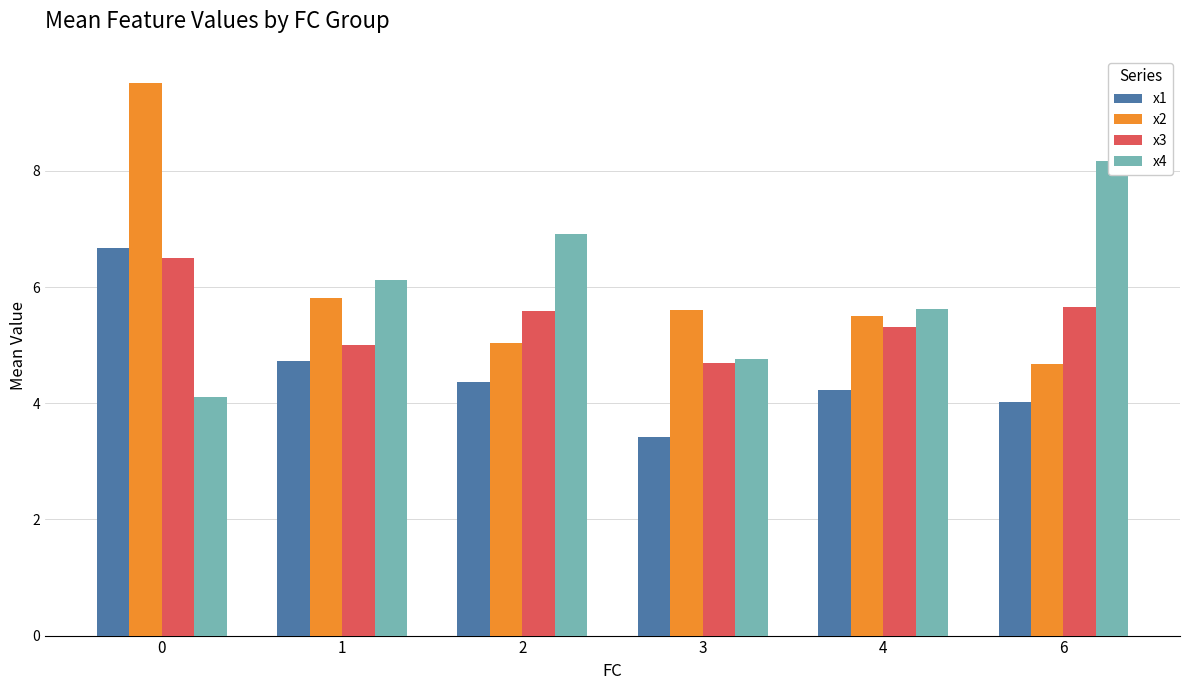

What is the greatest value displayed?

9.5